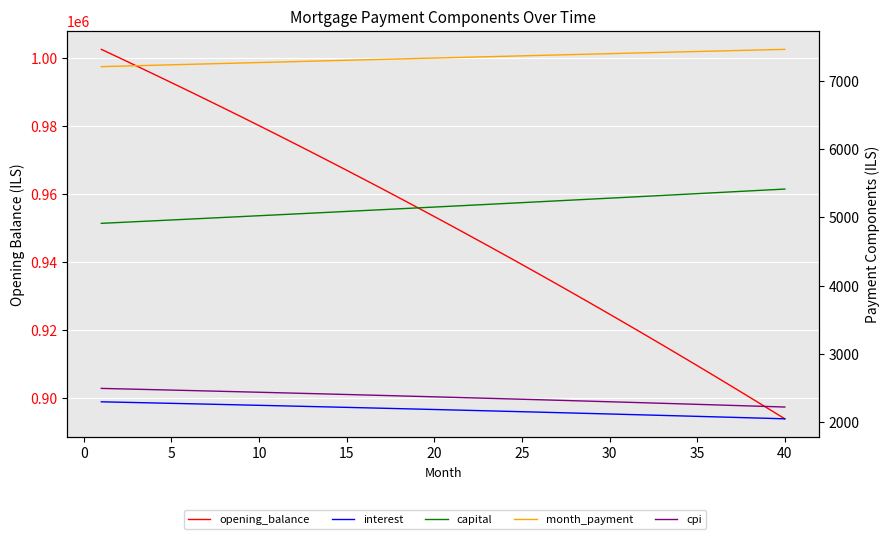

Rank the series by their maximum value, from lowest to highest.

interest, cpi, capital, month_payment, opening_balance